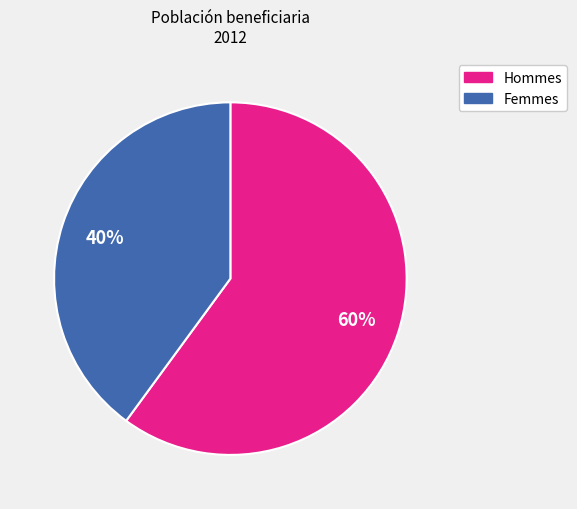

Is there a majority slice in this chart?

Yes